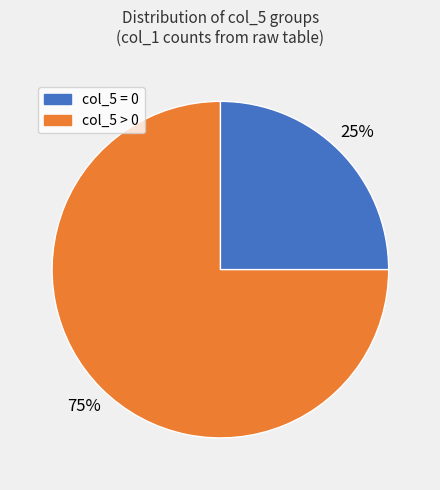

To the nearest percent, what is the difference between the largest and smallest slice percentages?

50%